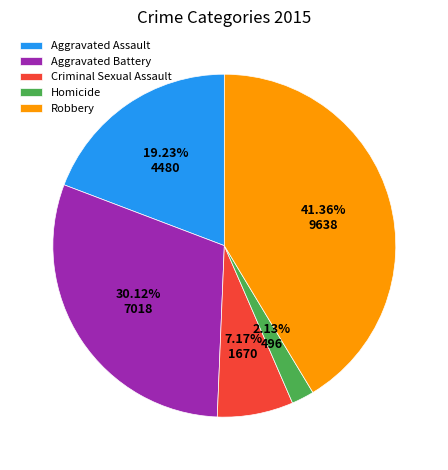

How many slices are in this pie chart?

5